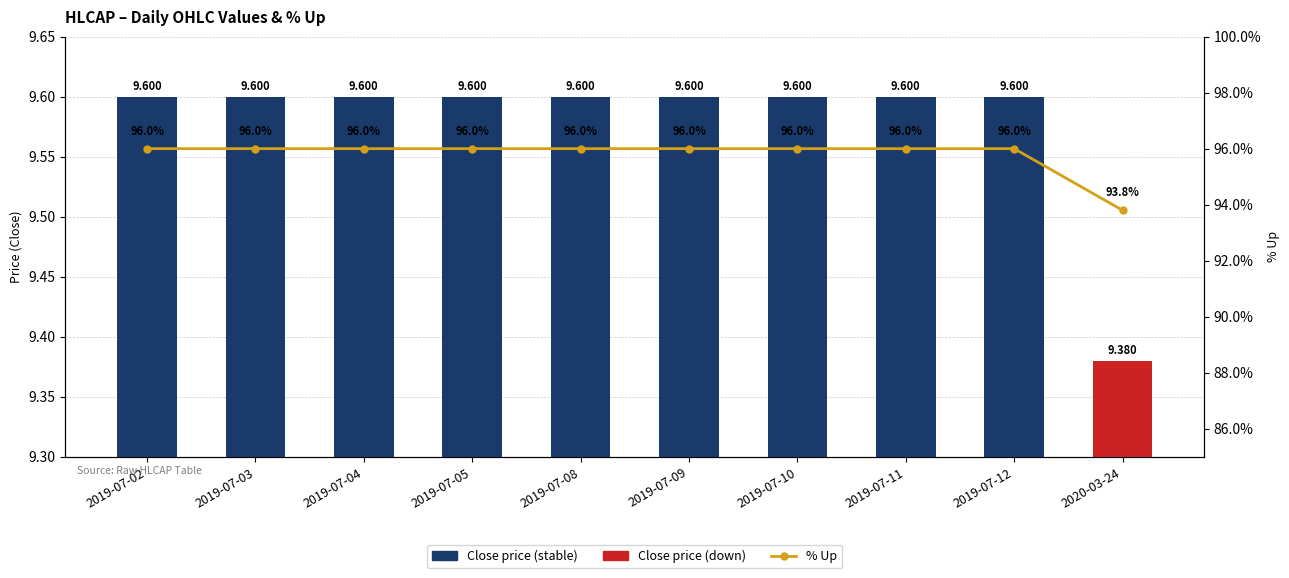

What is the difference between the highest and lowest values at 2019-07-12?

86.4